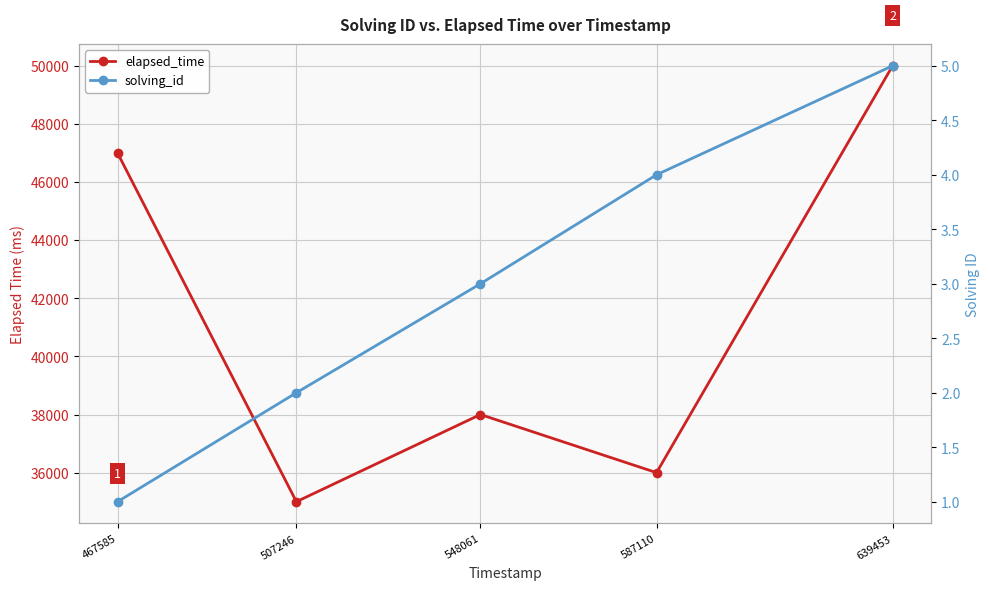

At which label is solving_id closest to 3?

548061